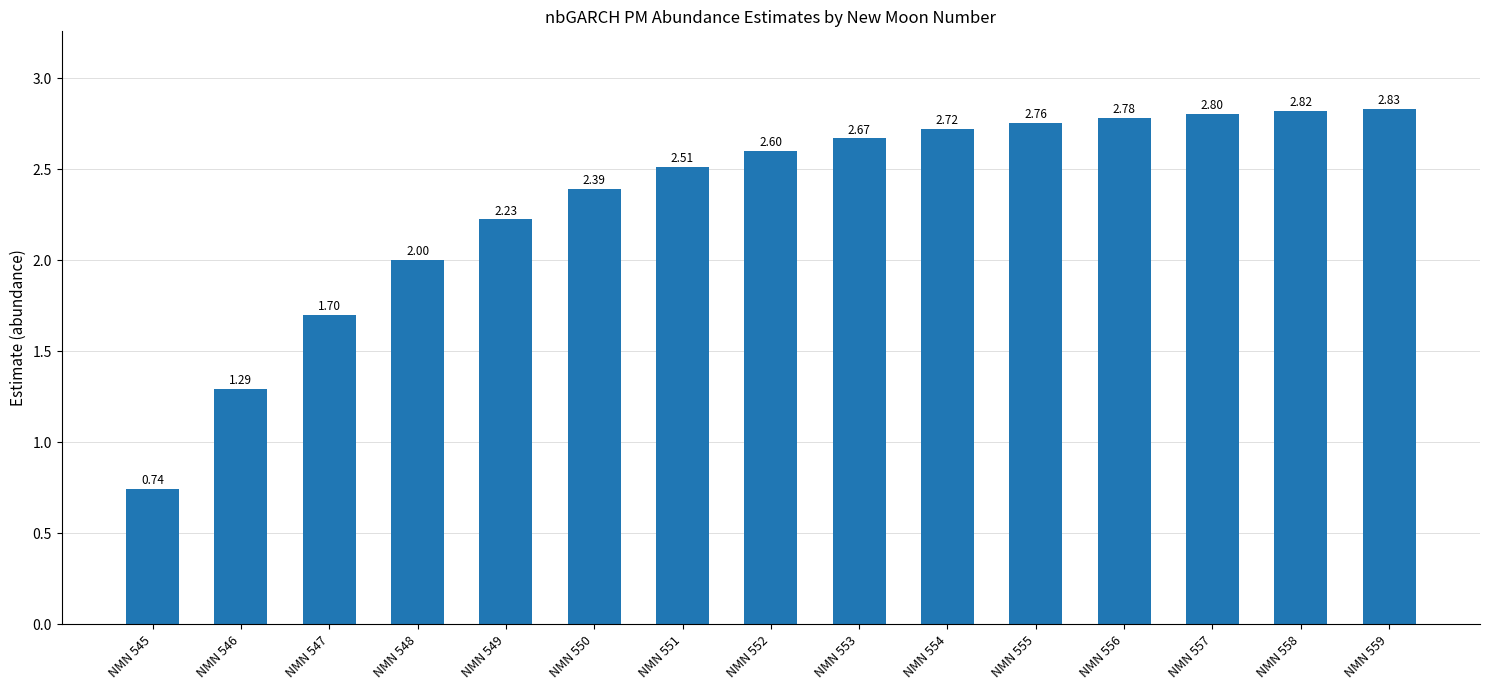

At which label is the value closest to 1?

NMN 545